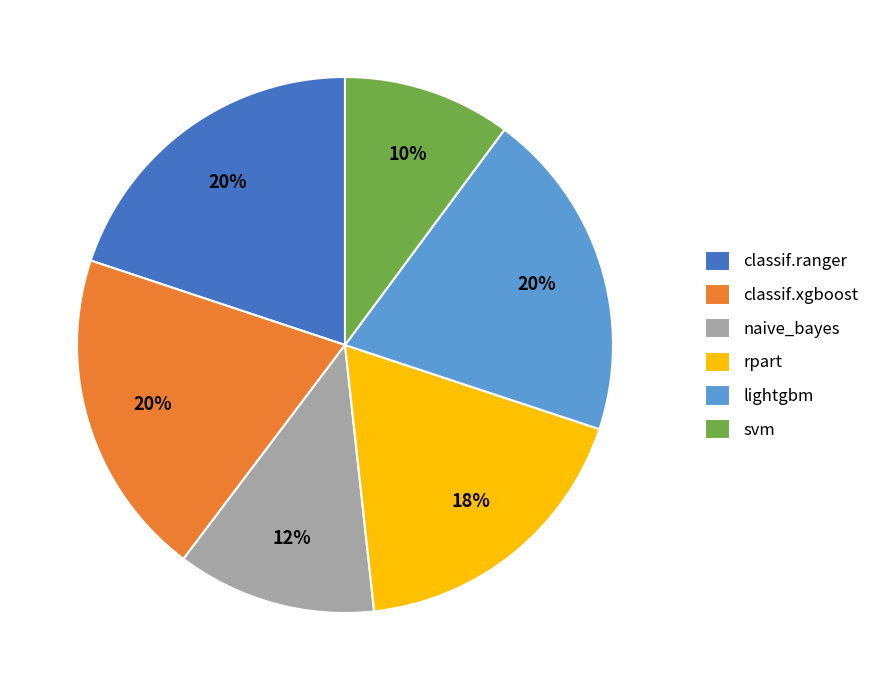

Which has a higher value, naive_bayes or svm?

naive_bayes